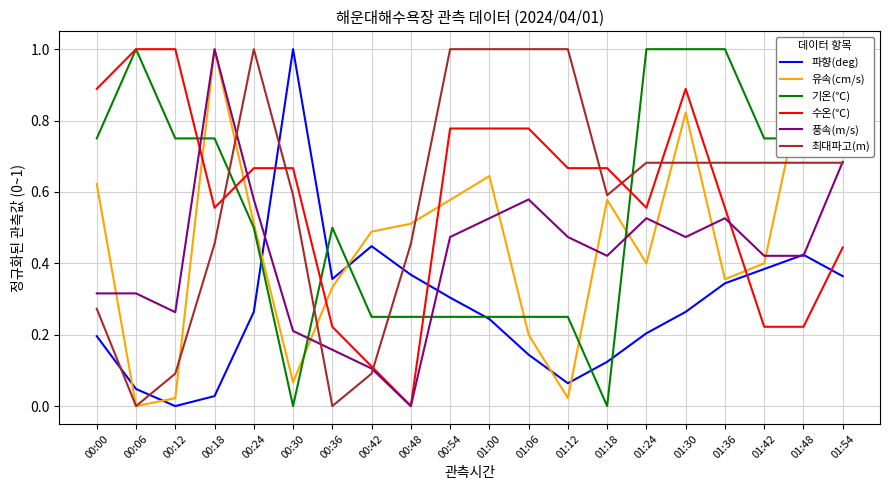

Which series ends up on top after the final intersection of 기온(℃) and 유속(cm/s)?

유속(cm/s)